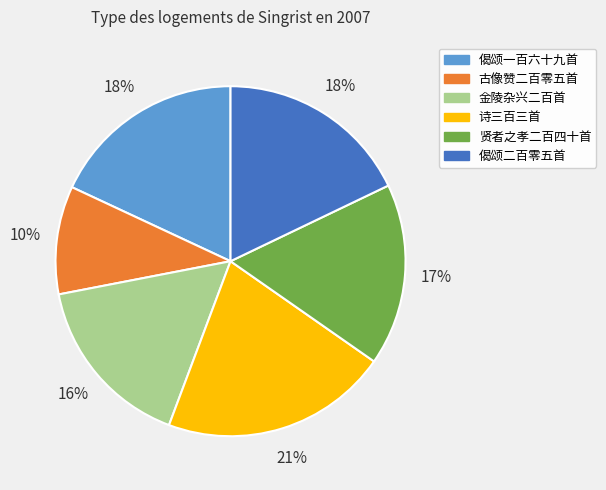

To the nearest percent, what is the average slice percentage?

17%